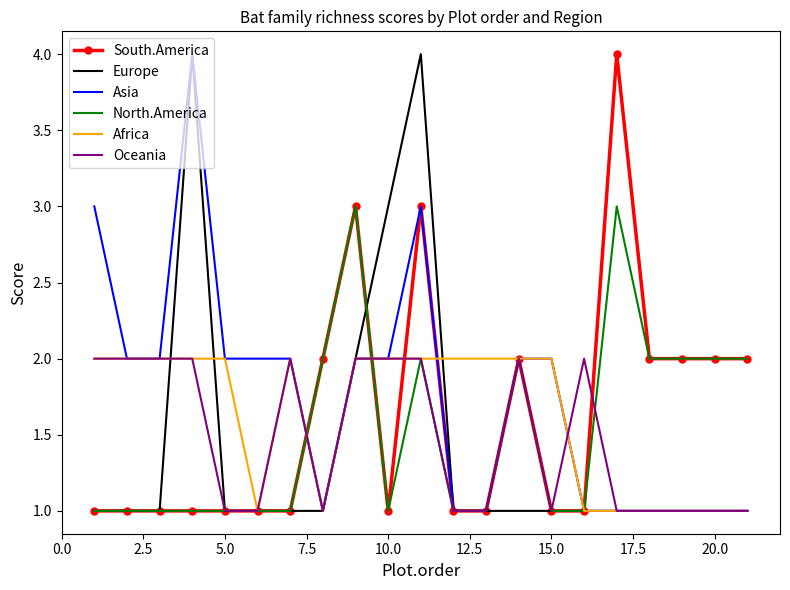

Reading right to left, extract all data points from this chart.

South.America: 2	2	2	2	4	1	1	2	1	1	3	1	3	2	1	1	1	1	1	1	1
Europe: 1	1	1	1	1	1	1	1	1	1	4	3	2	1	1	1	1	4	1	1	1
Asia: 1	1	1	1	1	1	2	2	1	1	3	2	2	1	2	2	2	4	2	2	3
North.America: 2	2	2	2	3	1	1	2	1	1	2	1	3	2	1	1	1	1	1	1	1
Africa: 1	1	1	1	1	1	2	2	2	2	2	2	2	1	2	1	2	2	2	2	2
Oceania: 1	1	1	1	1	2	1	2	1	1	2	2	2	1	2	1	1	2	2	2	2